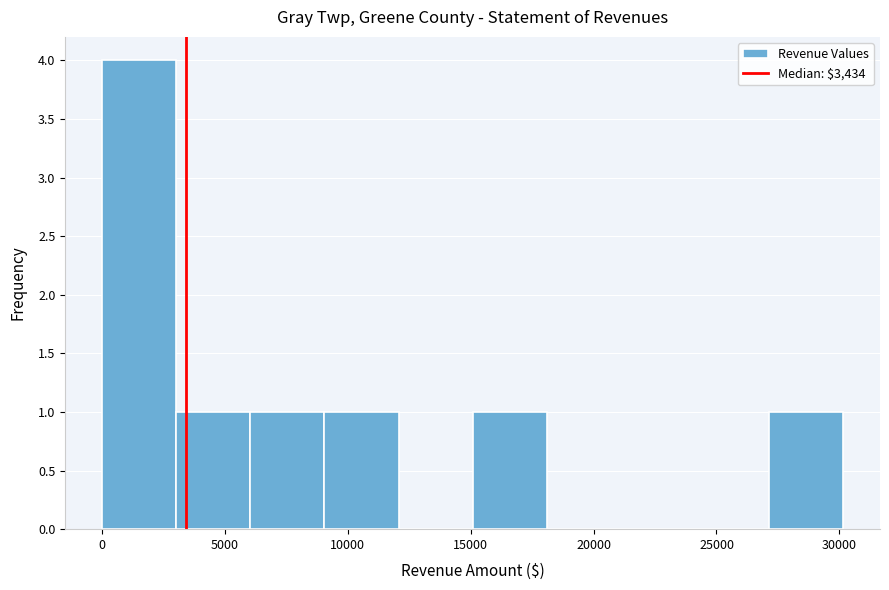

Reading left to right, list every bar in this chart as the range it spans on the x-axis followed by its height. Neither the bar edges nor the heights are printed on the chart, so give them approximately, as read against the axes.

0 to 3000: 4
3000 to 6000: 1
6000 to 9000: 1
9000 to 12000: 1
12000 to 15000: 0
15000 to 18000: 1
18000 to 21000: 0
21000 to 24000: 0
24000 to 27000: 0
27000 to 30000: 1